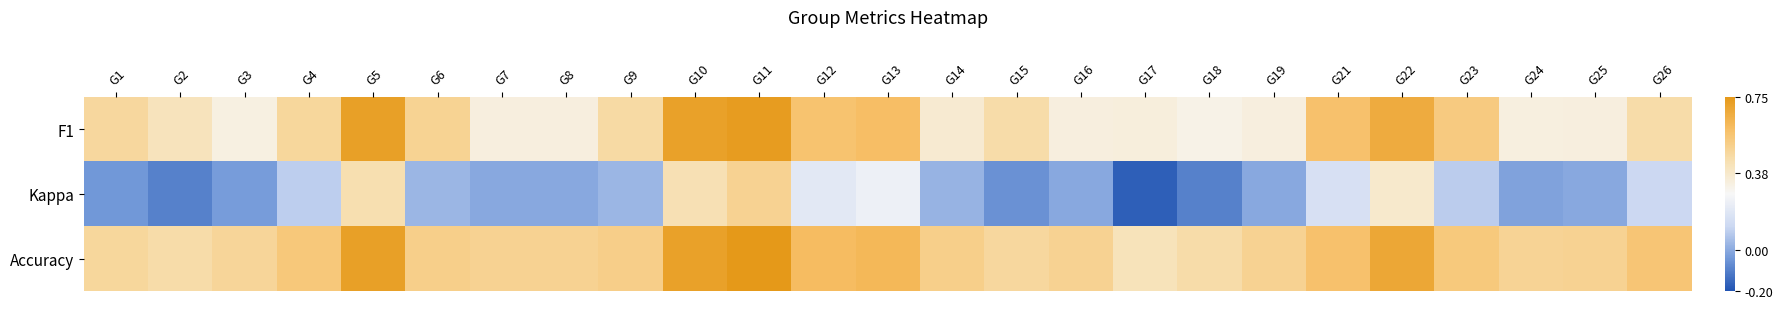

What is the total value across all series at G9?

1.0